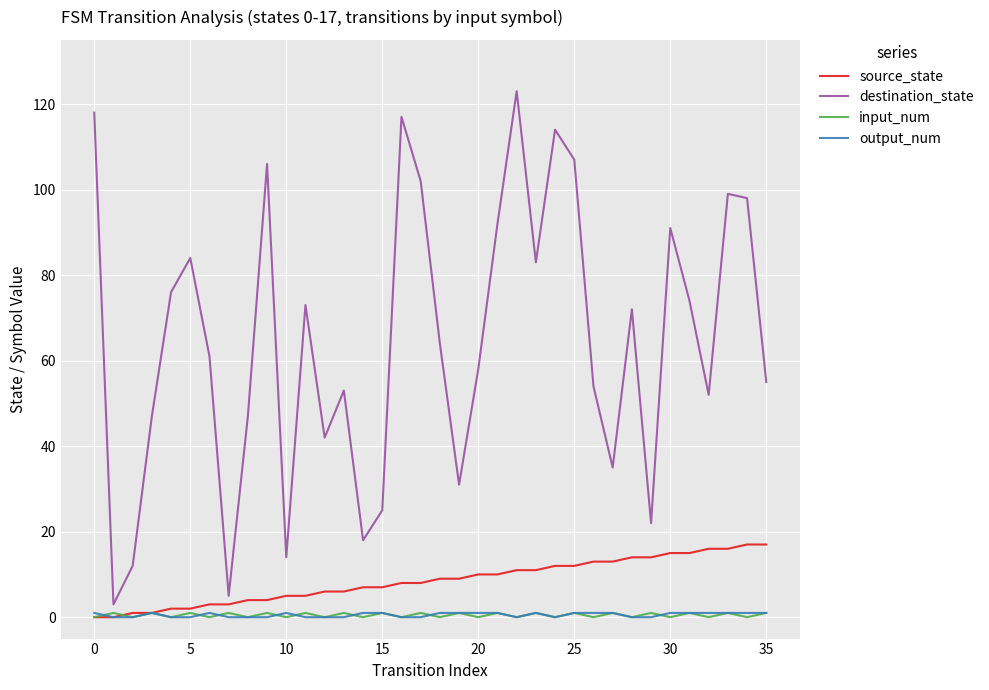

What is the highest value of the source_state series?

17